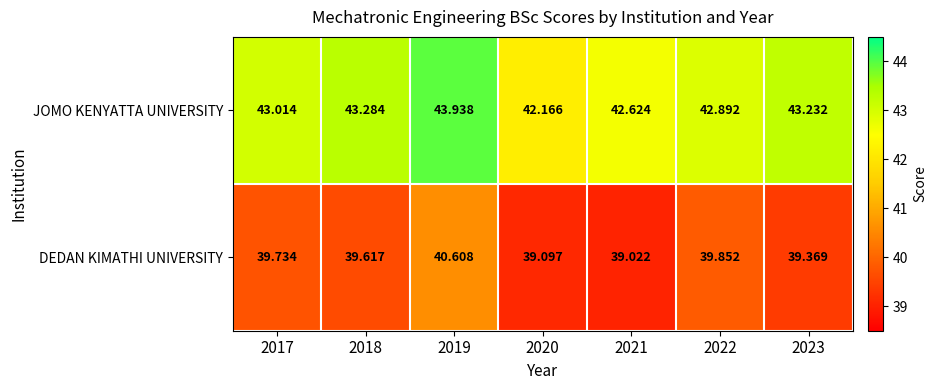

Which series has the widest spread of values?

JOMO KENYATTA UNIVERSITY